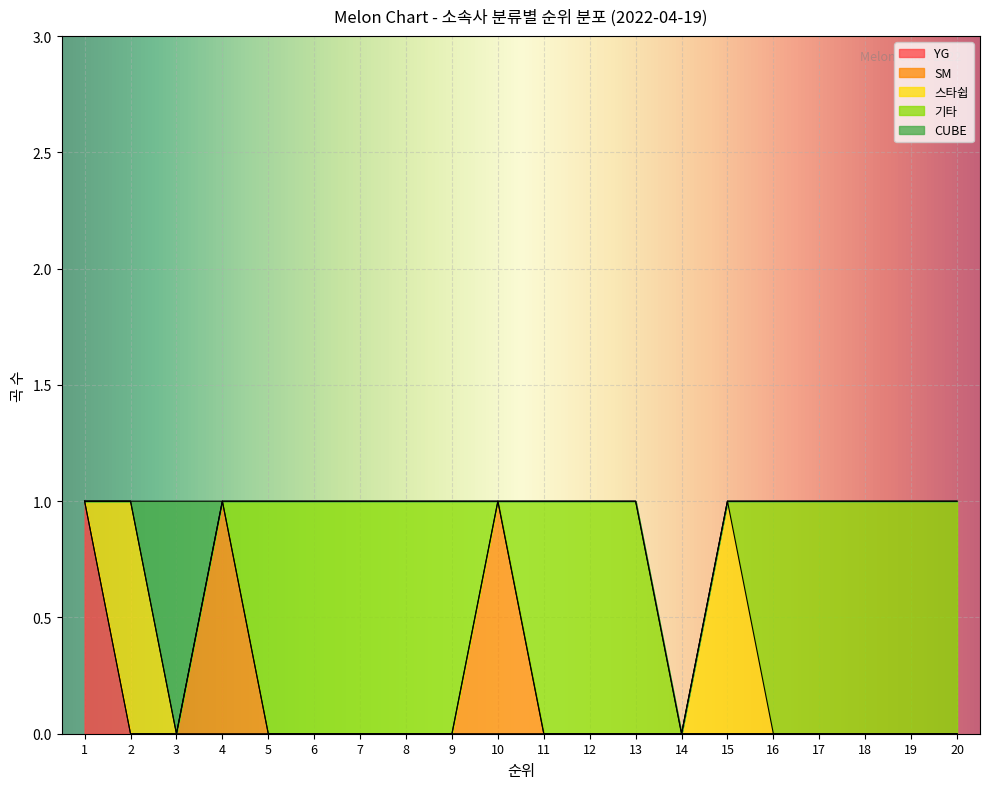

Is it true that 기타 equals 2 at 12?

False